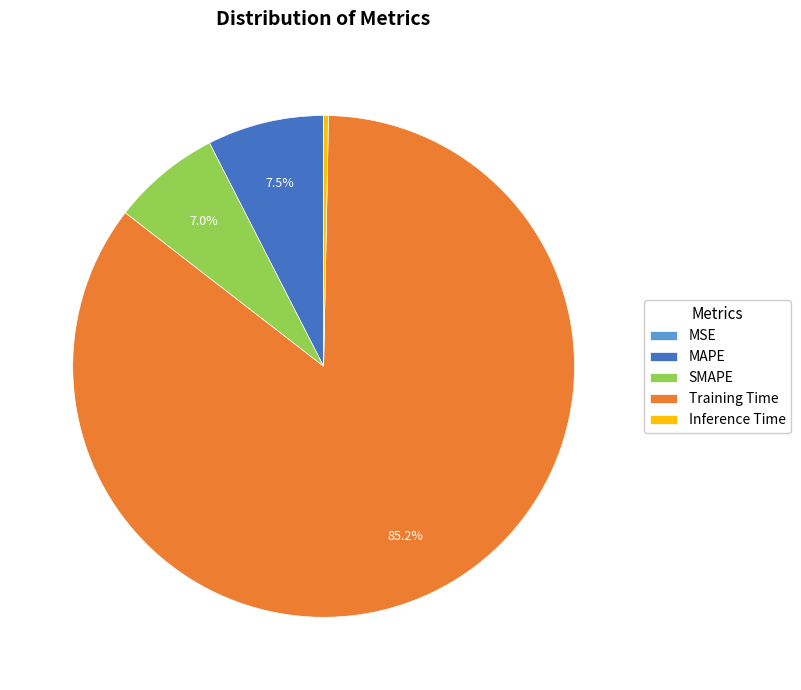

To the nearest percent, what is the difference between the largest and smallest slice percentages?

85%